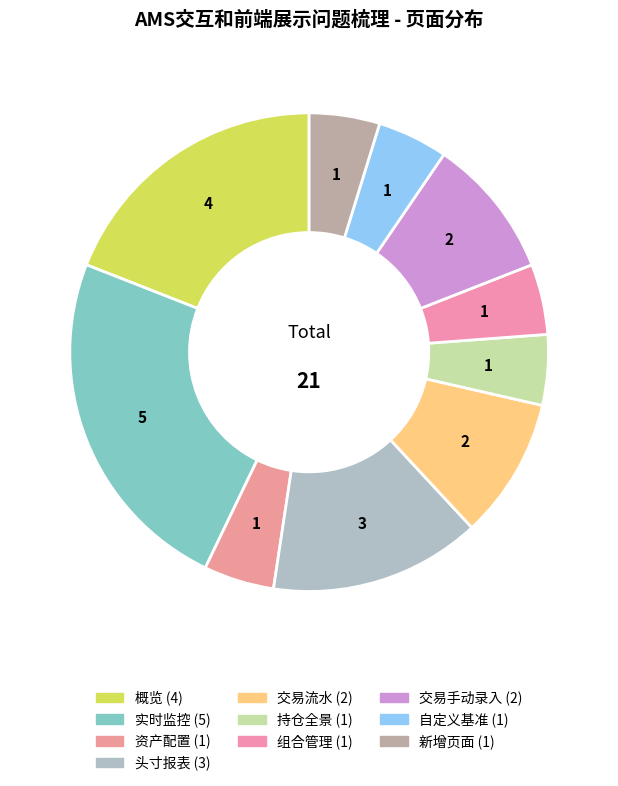

Which category has the biggest portion of the pie?

实时监控